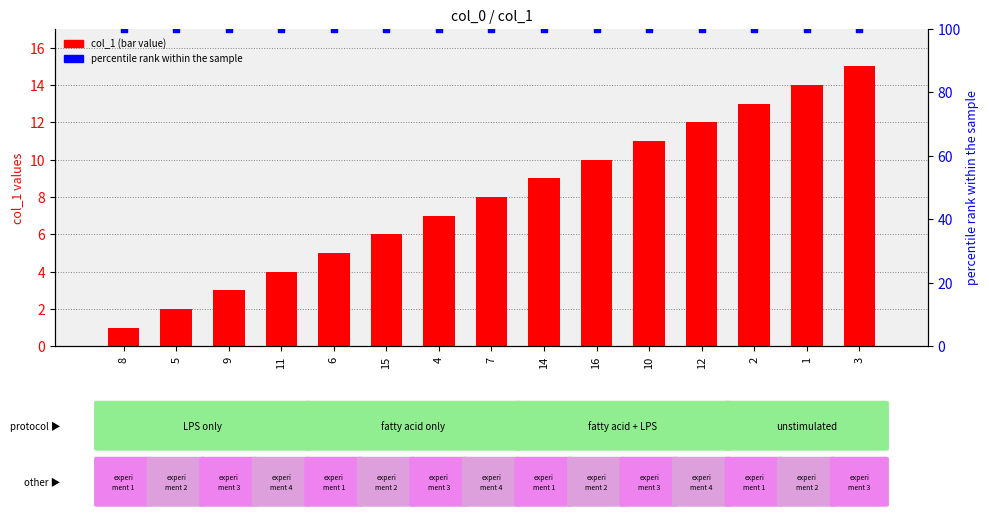

What are all the series names shown in the legend?

col_1, percentile rank within the sample